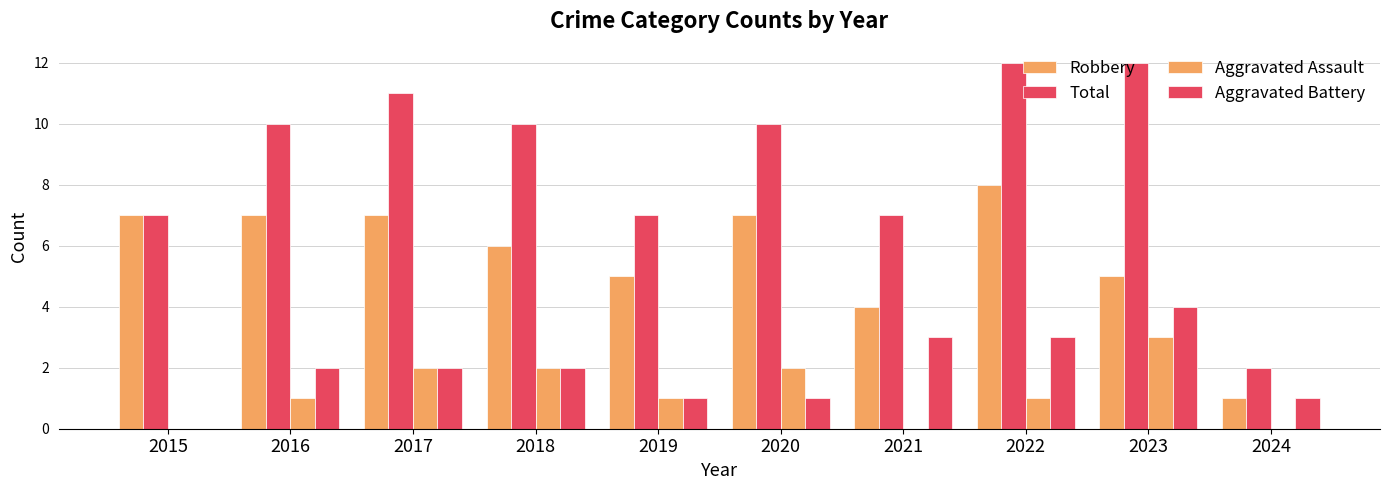

Are the bars horizontal?

No